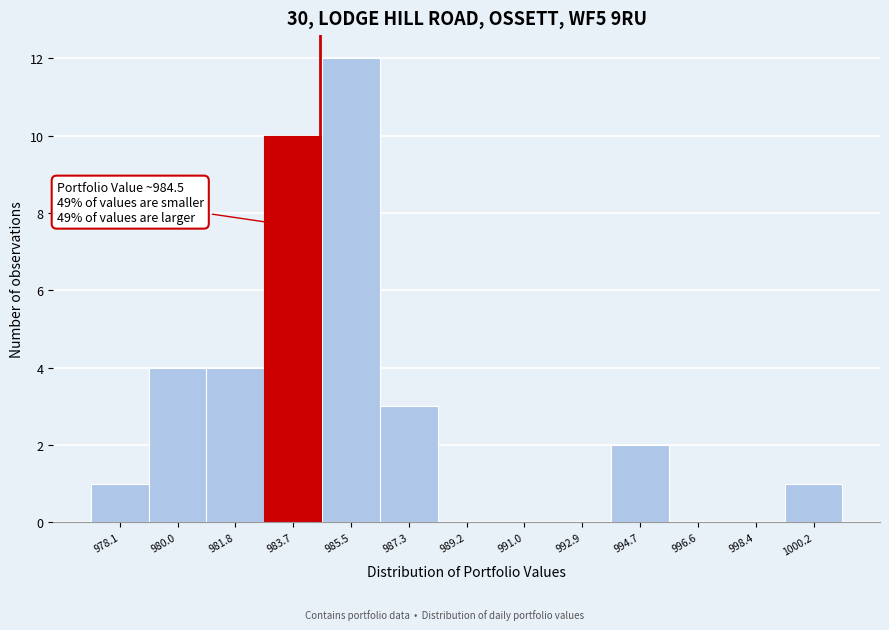

Over which range of the x-axis is the bar tallest?

984.6 to 986.4